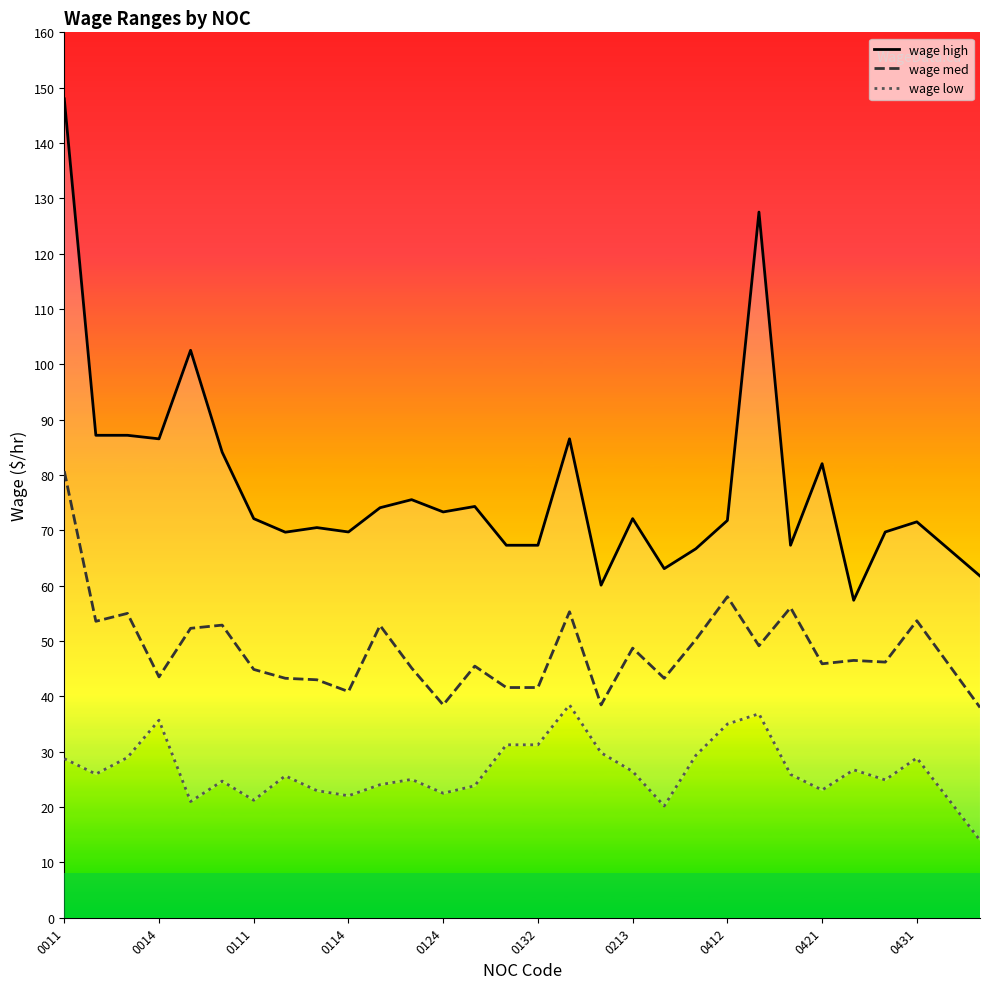

What is the difference between the second highest and second lowest values in the wage low series?

16.7